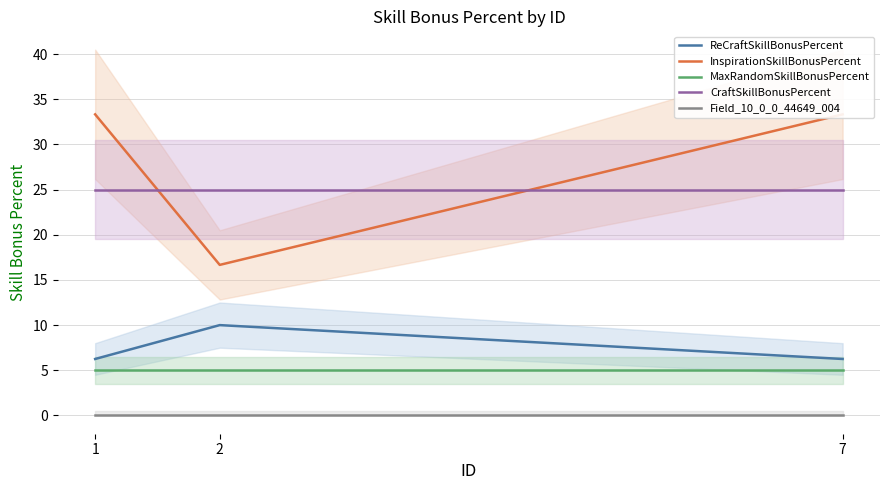

Where is CraftSkillBonusPercent nearest to the value 25?

1